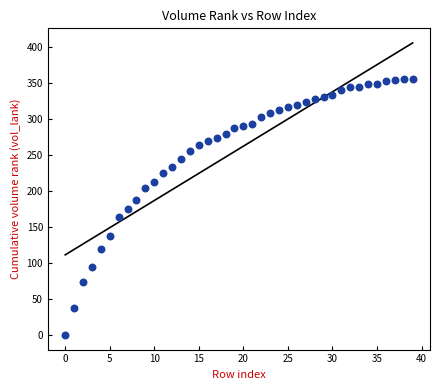

What is the range of Y values (max minus min)?

356